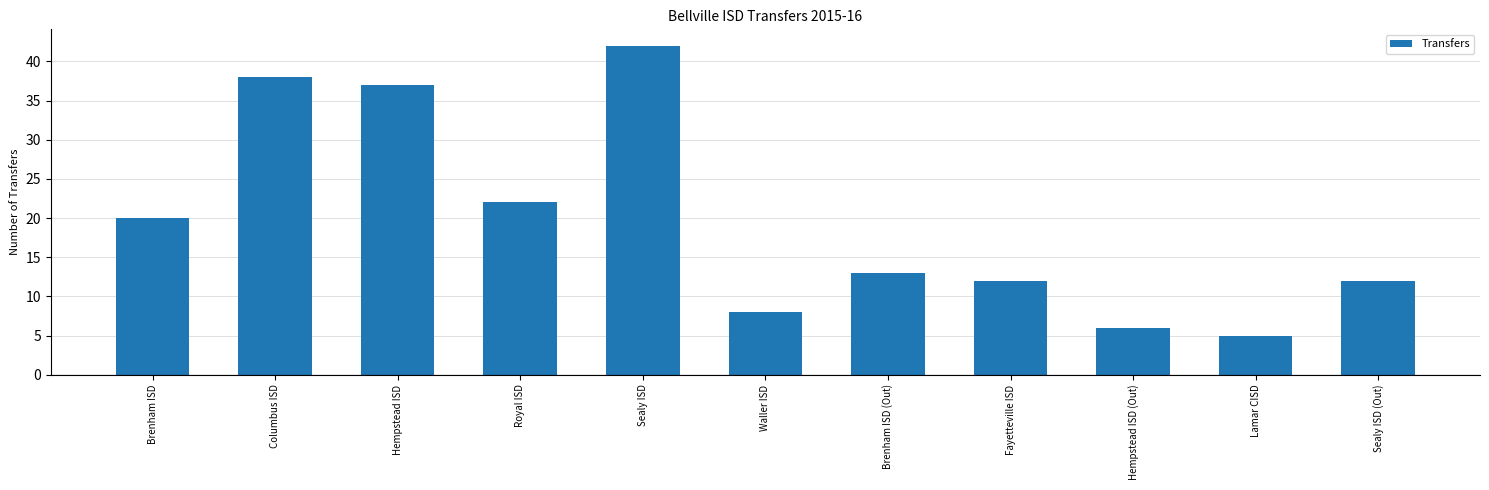

Are the bars horizontal?

No